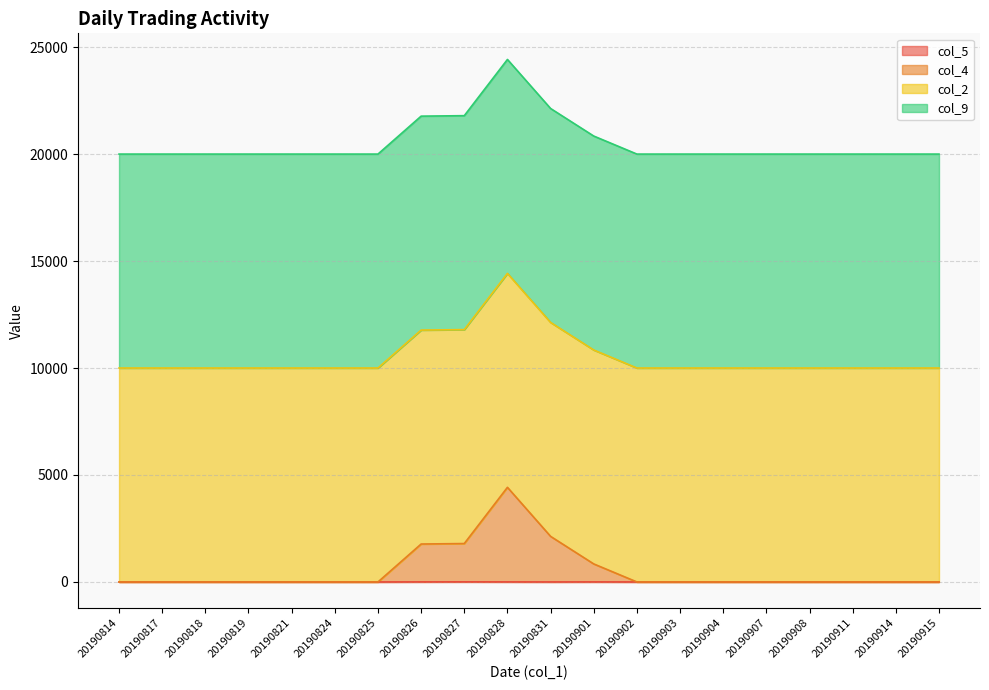

Is the value of col_4 at 20190902 greater than the value of col_5 at 20190901?

No